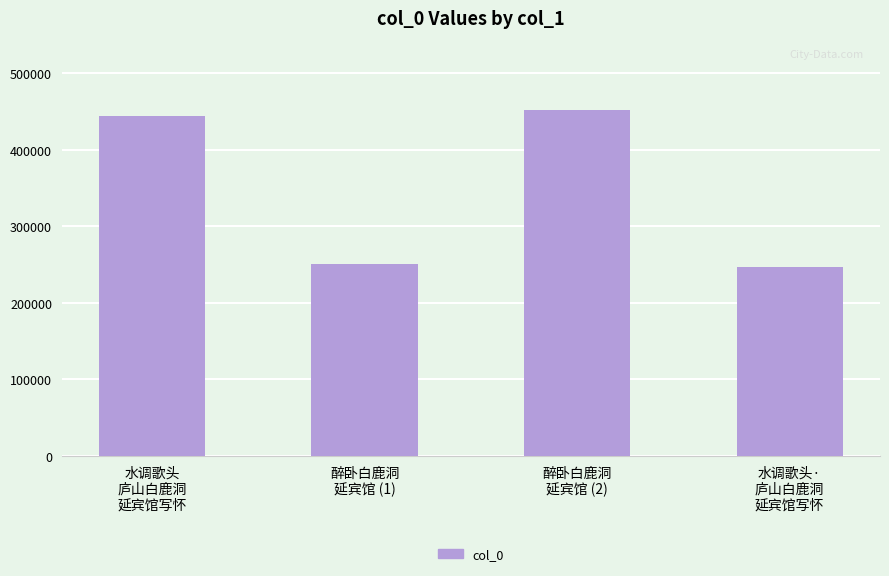

What is the value of the 2nd bar from the left?

250457